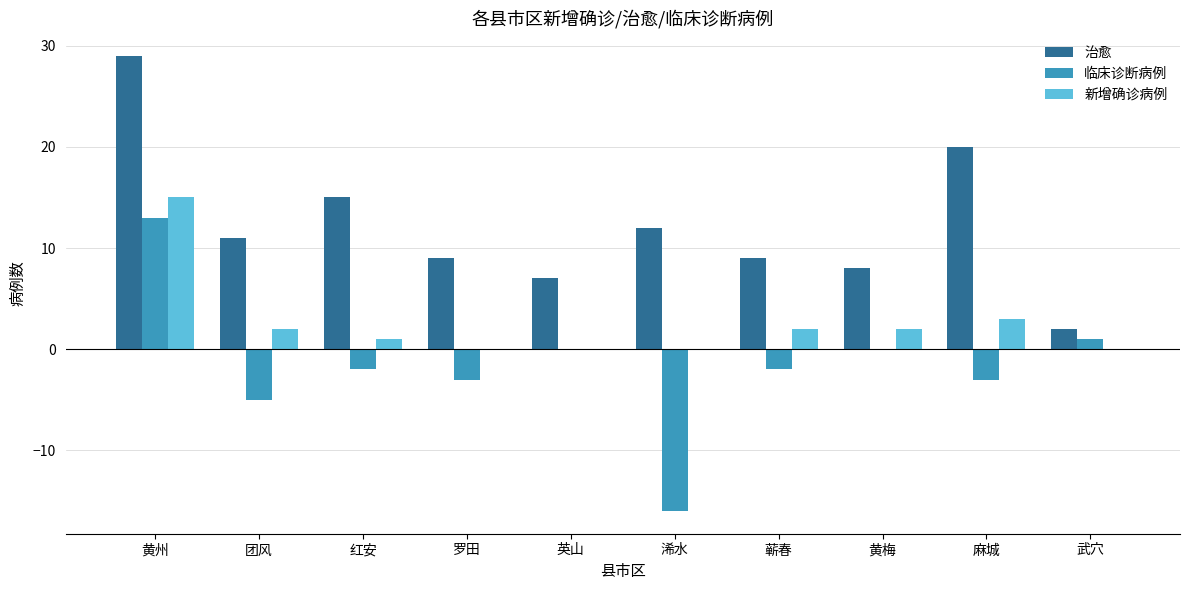

Between 蕲春 and 麻城, which series saw the biggest shift?

治愈